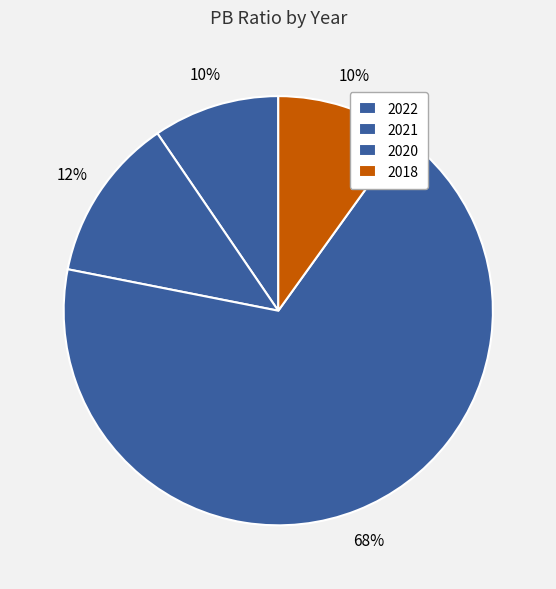

What is the change in value from 2022 to 2020?

+7.4